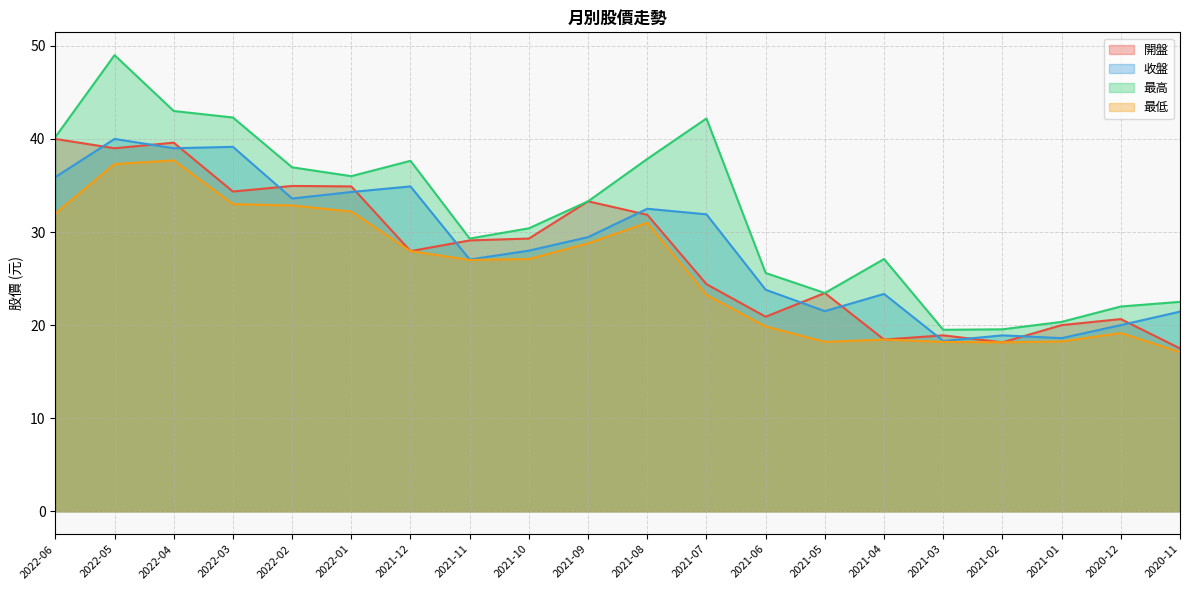

How many interior local peaks does the 最高 series have?

4